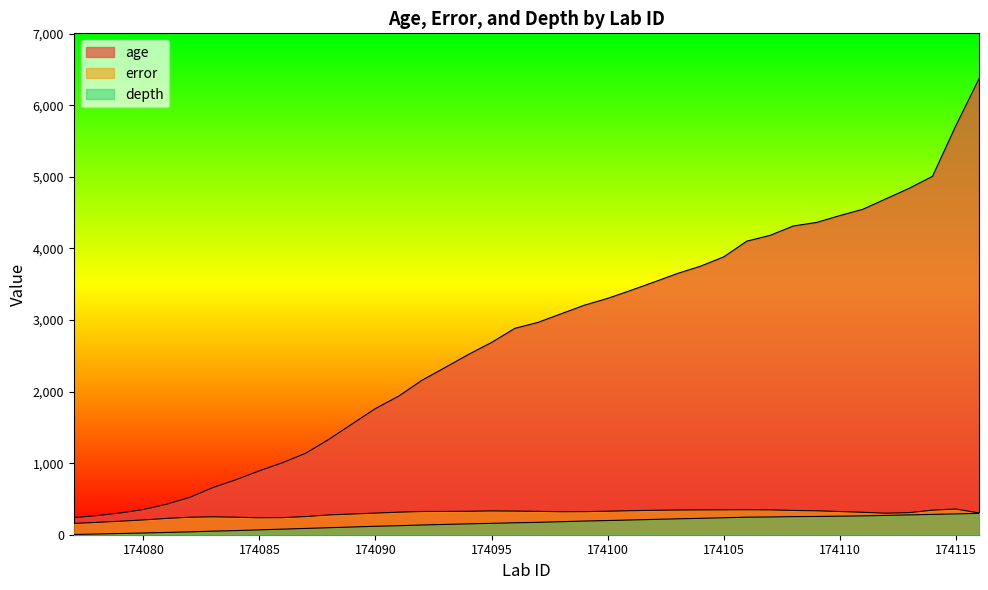

Is it true that age equals 2336.7 at 174093?

True